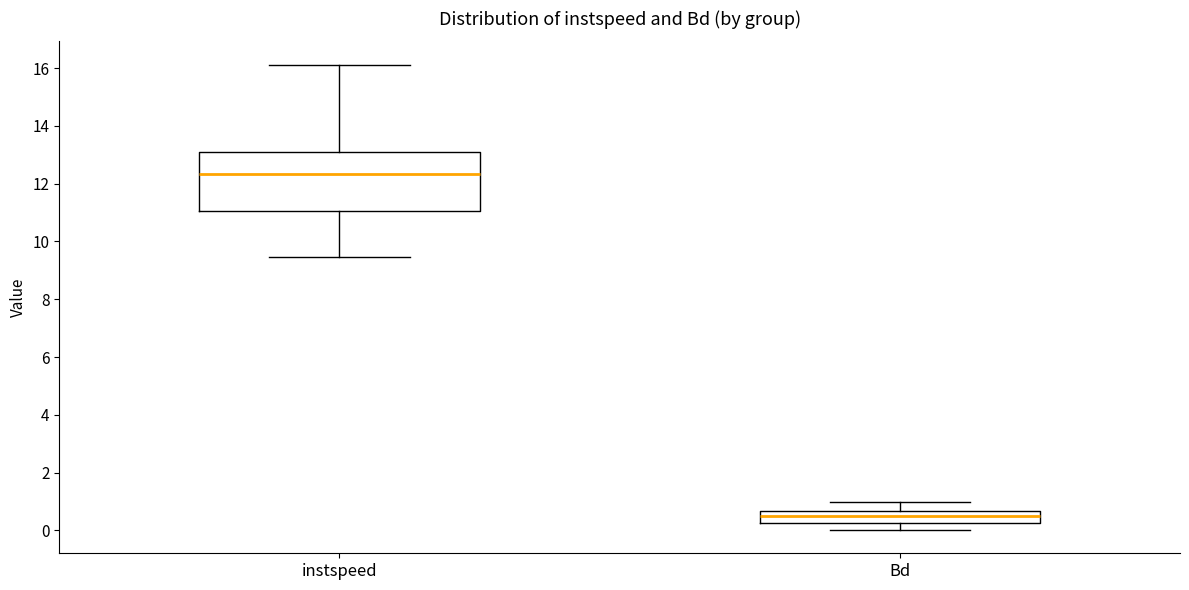

Comparing the boxes themselves (not the whiskers), which one is the tallest?

instspeed